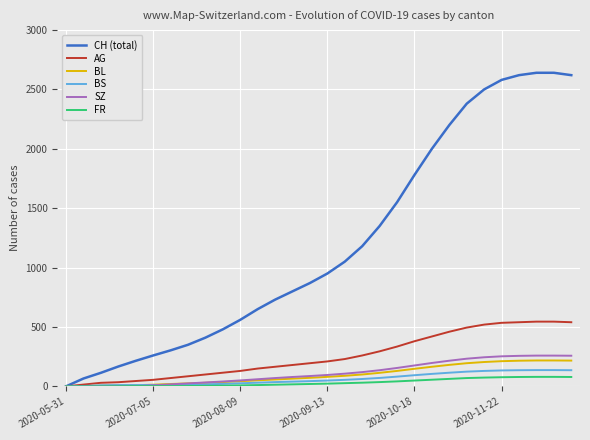

Which series has the largest total across all categories?

CH (total)